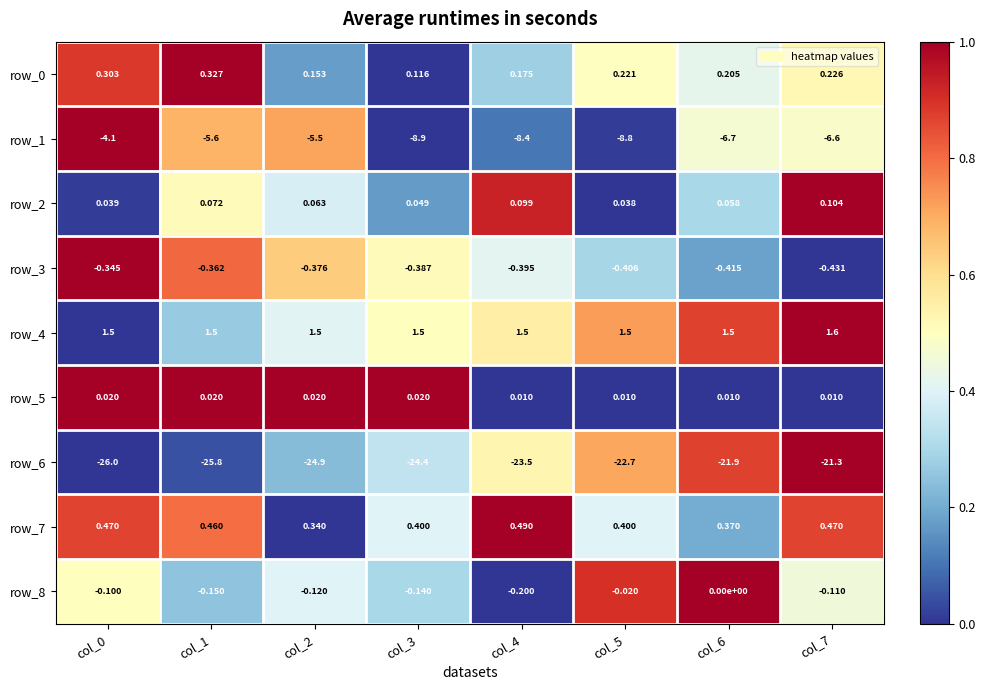

What is the difference between the highest and lowest values at col_2?

26.4